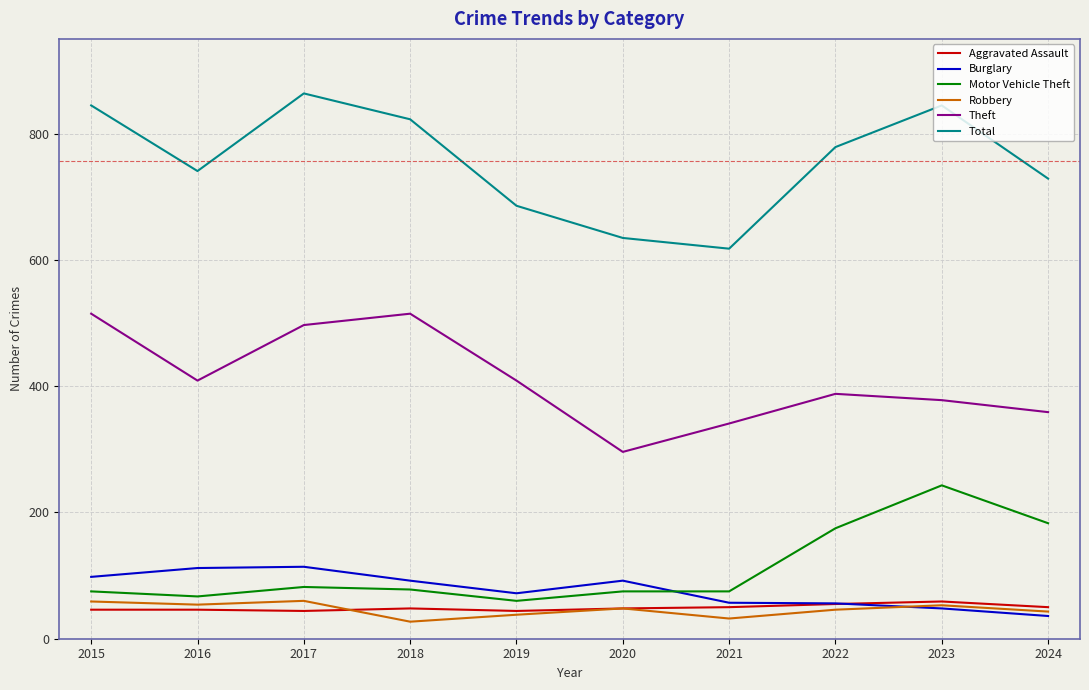

True or false: Total and Burglary cross at least once.

False